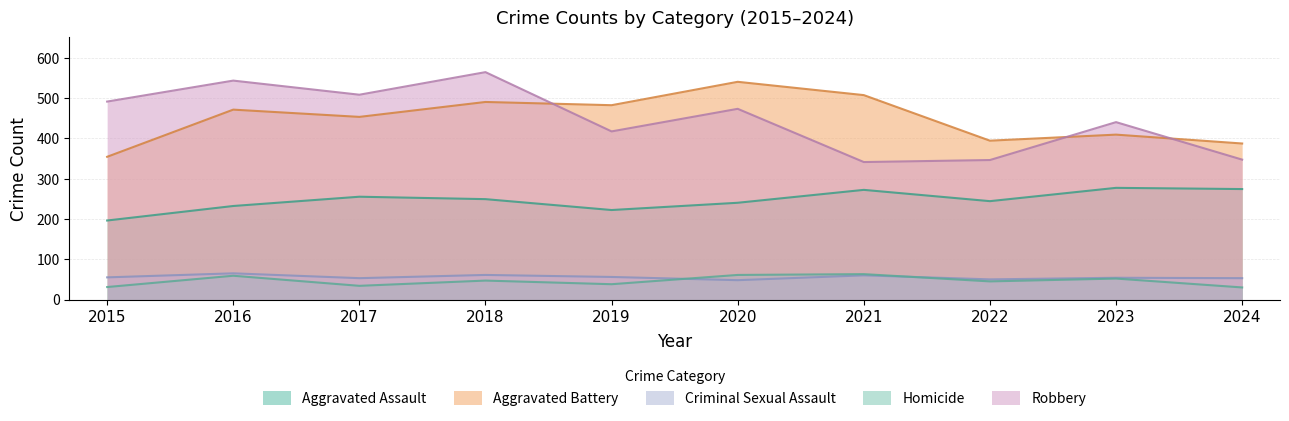

What is the difference between the highest and lowest values at 2021?

447